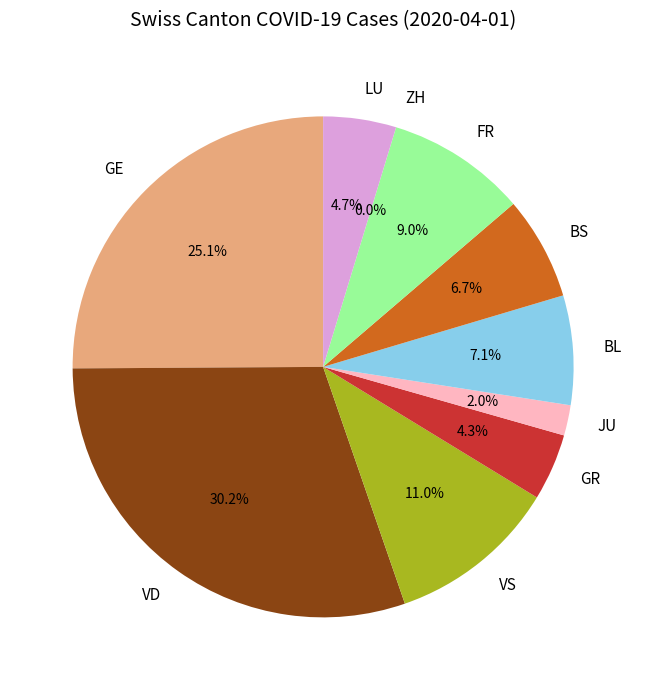

What is the change in value from VD to JU?

-72